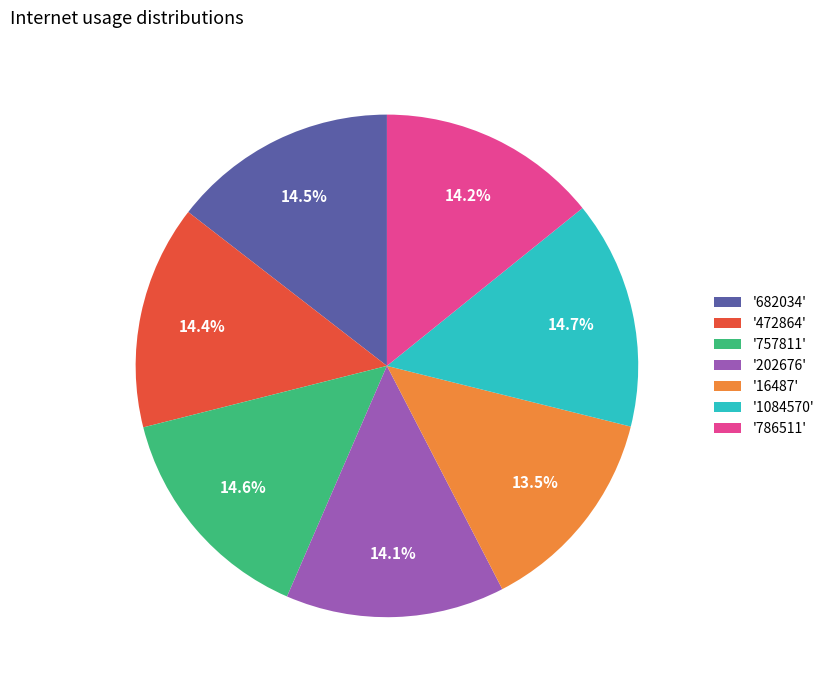

Is there a majority slice in this chart?

No